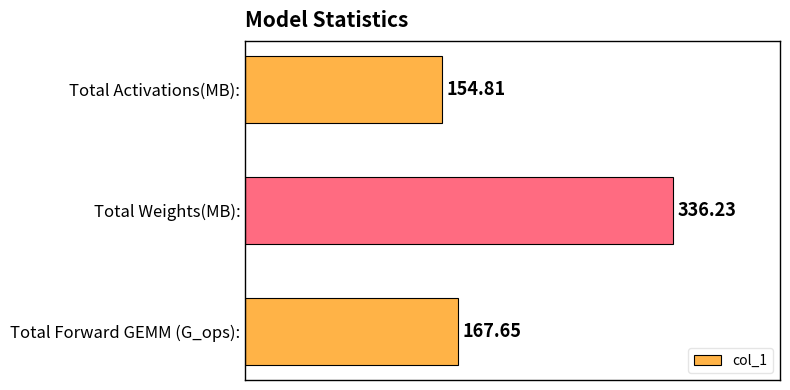

List the labels in order of value, largest first.

Total Weights(MB):, Total Forward GEMM (G_ops):, Total Activations(MB):